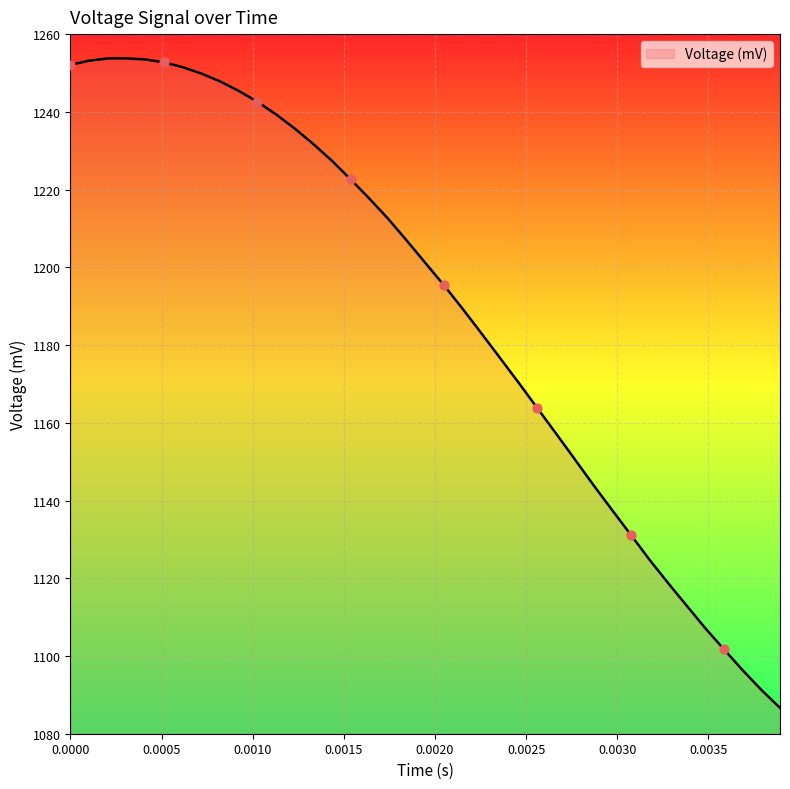

What is the difference between the maximum and minimum values?

167.1